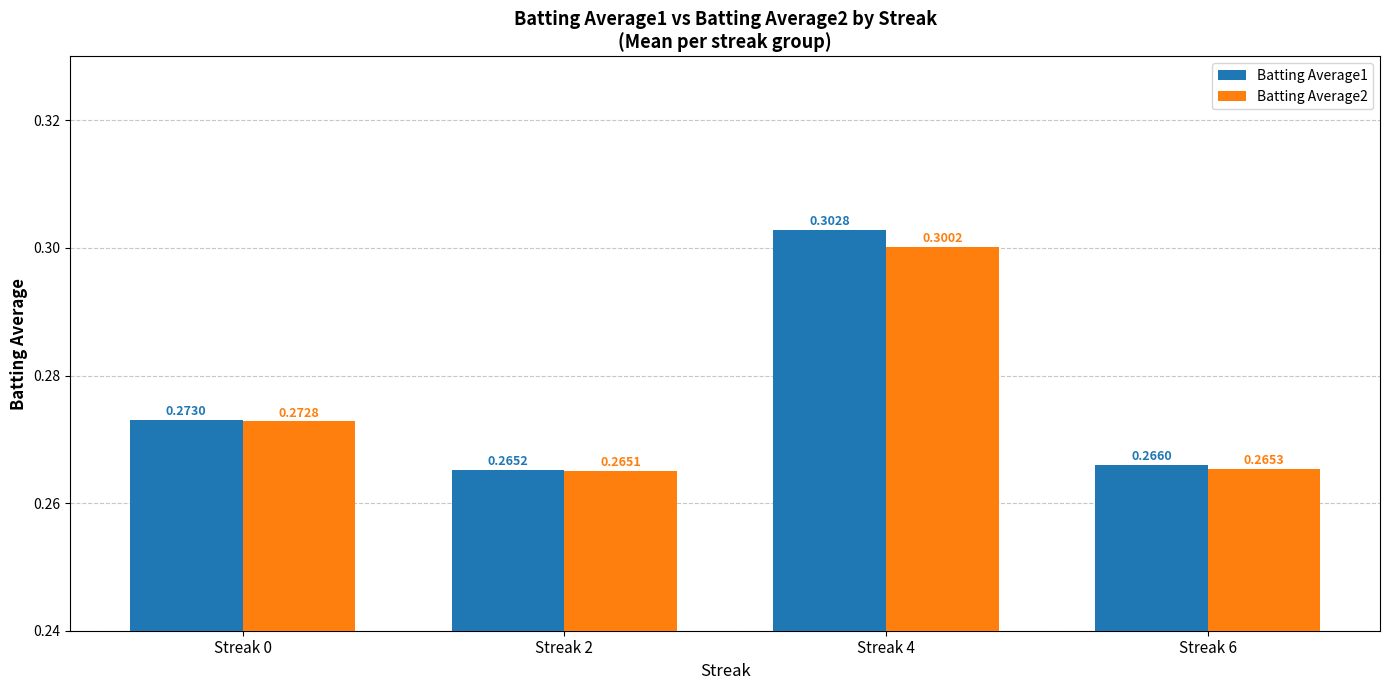

At how many categories does at least one series exceed 0?

4